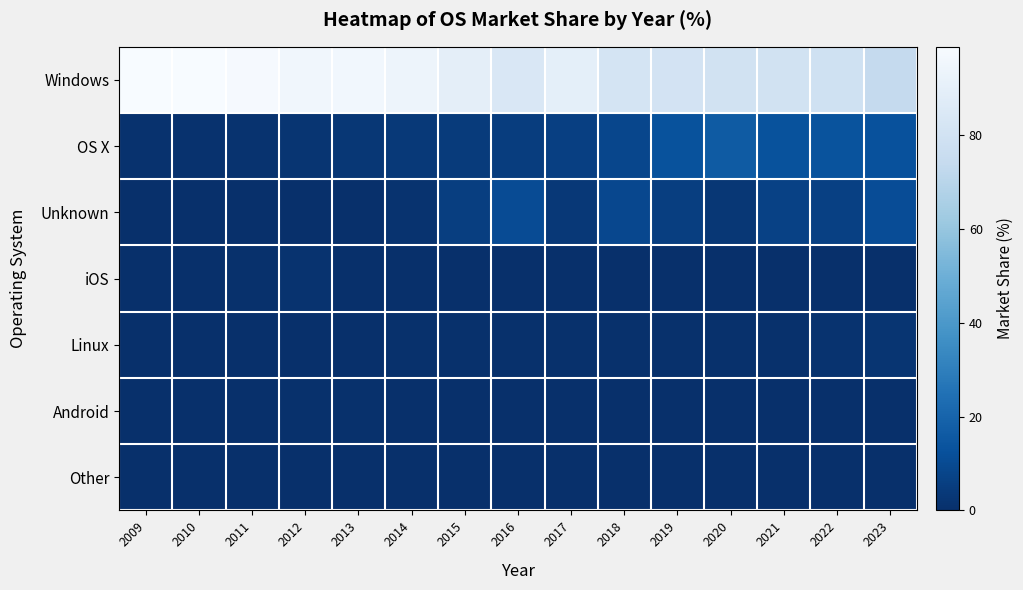

Between 2010 and 2019, which is larger?

2010